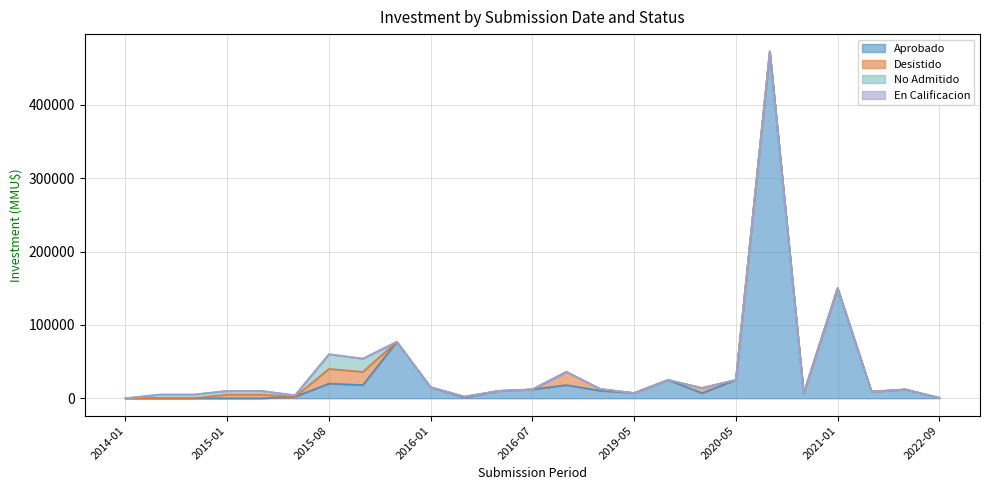

True or false: En Calificacion and No Admitido intersect in this chart.

False